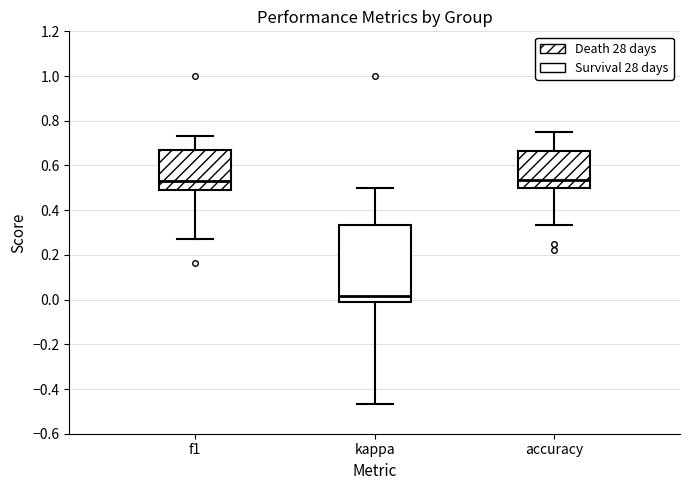

Reading left to right, read every box against the y-axis: the position of its median line, the range the box covers, and the ends of its whiskers. The values are not printed on the chart, so give them approximately, as read against the axis.

f1: median 0.52, box 0.50 to 0.66, whiskers 0.28 to 0.74
kappa: median 0.02, box -0.02 to 0.34, whiskers -0.46 to 0.50
accuracy: median 0.54, box 0.50 to 0.66, whiskers 0.34 to 0.76